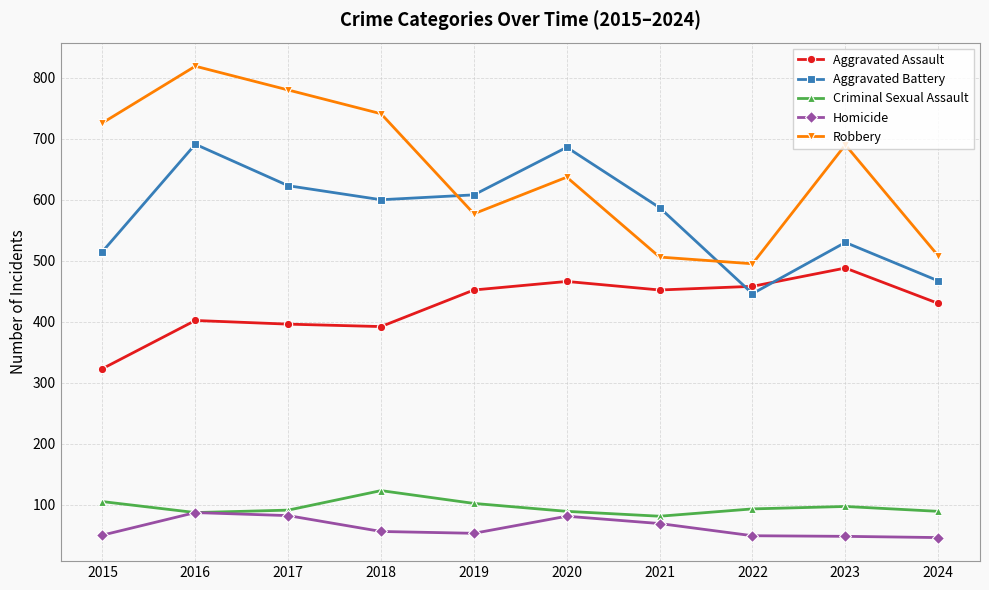

What is the difference between the highest and lowest values at 2019?

555